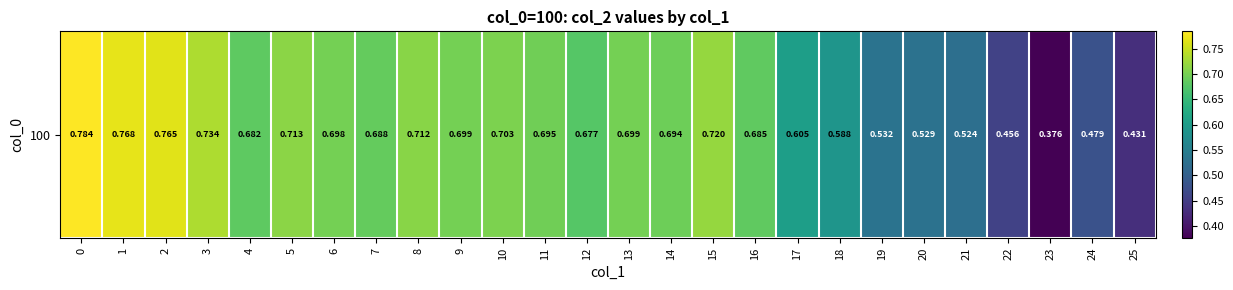

Reading left to right, what are all the values shown in this chart?

0.8	0.8	0.8	0.7	0.7	0.7	0.7	0.7	0.7	0.7	0.7	0.7	0.7	0.7	0.7	0.7	0.7	0.6	0.6	0.5	0.5	0.5	0.5	0.4	0.5	0.4